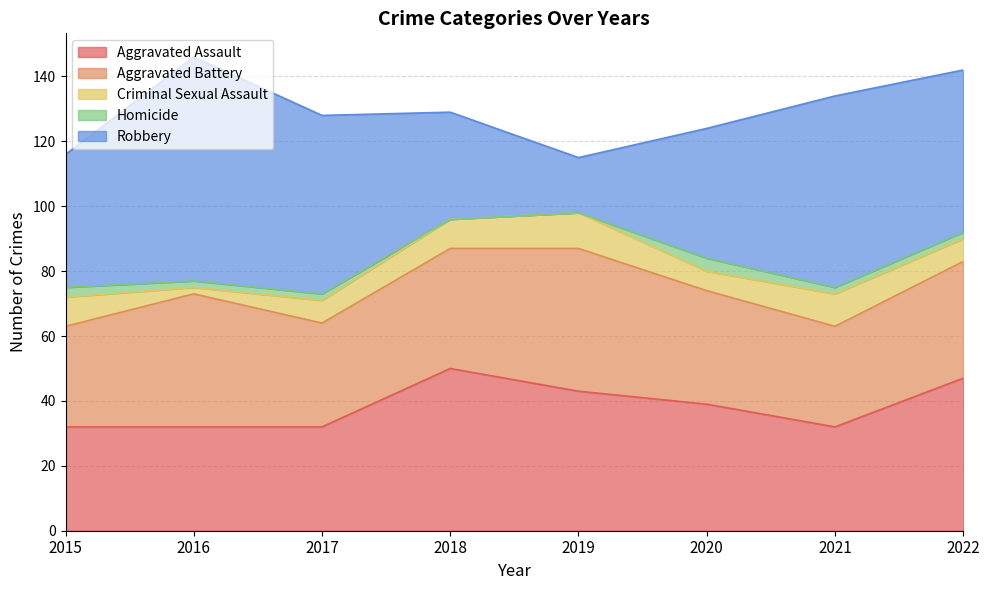

Which category has the lowest value across all series?

2018